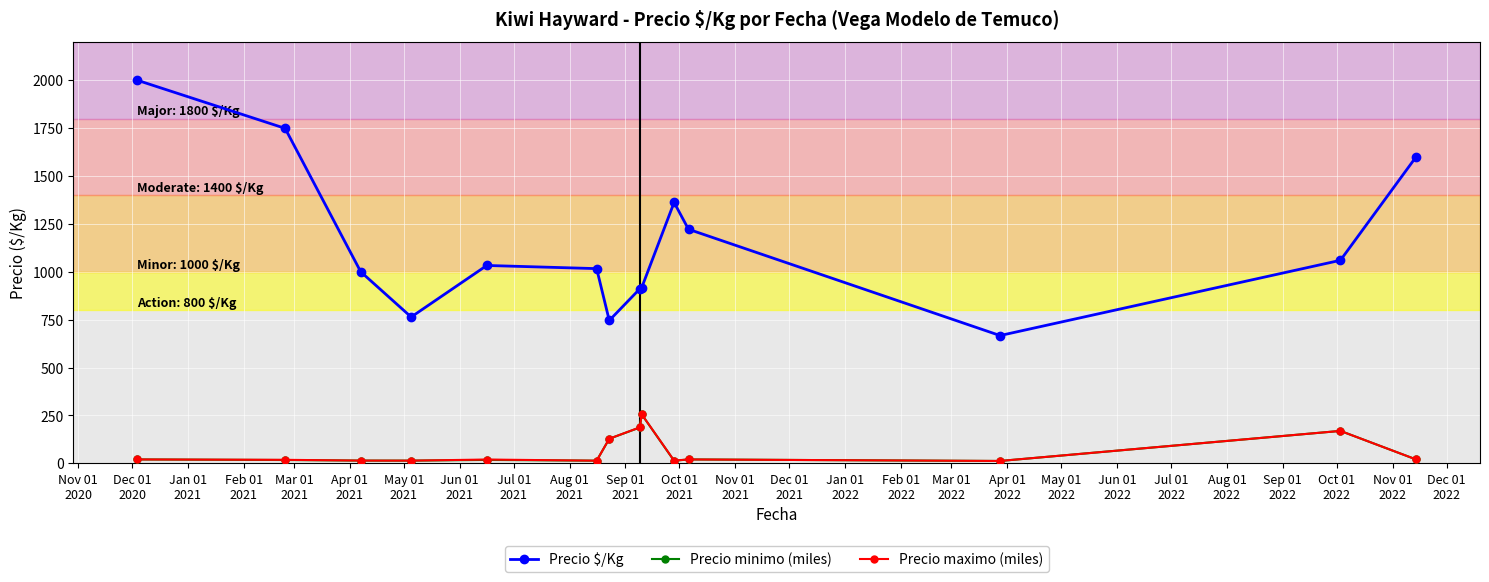

True or false: Precio $/Kg has more than 0 points higher than both neighbors.

True